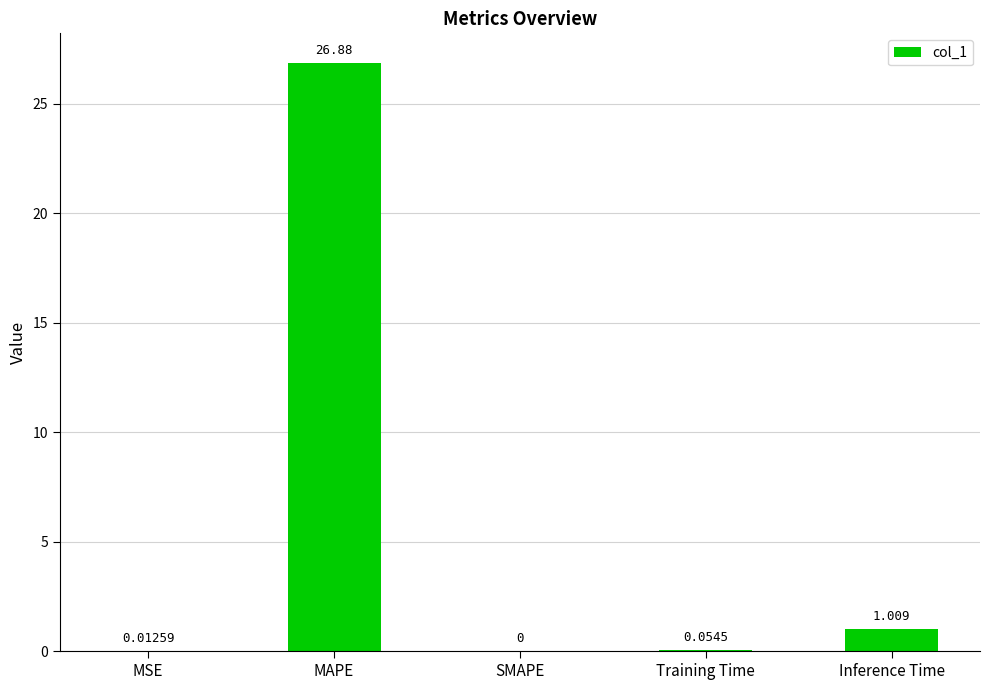

Where is the data nearest to the value 13?

Inference Time